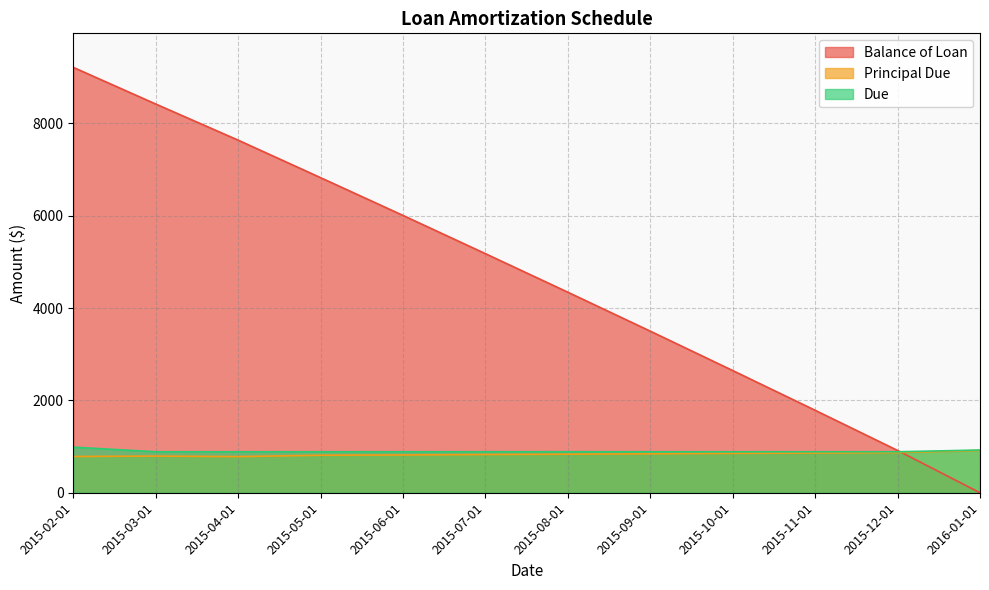

What is the maximum value for Balance of Loan?

9214.2